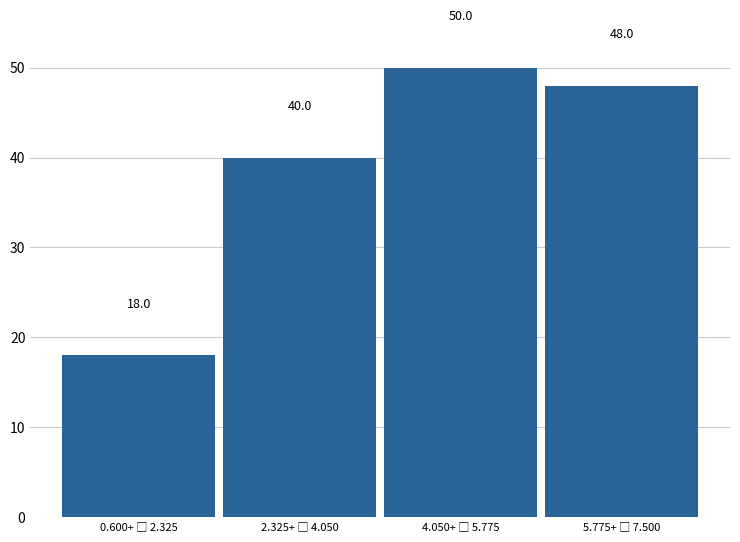

Reading left to right, extract all data points from this chart.

18	40	50	48